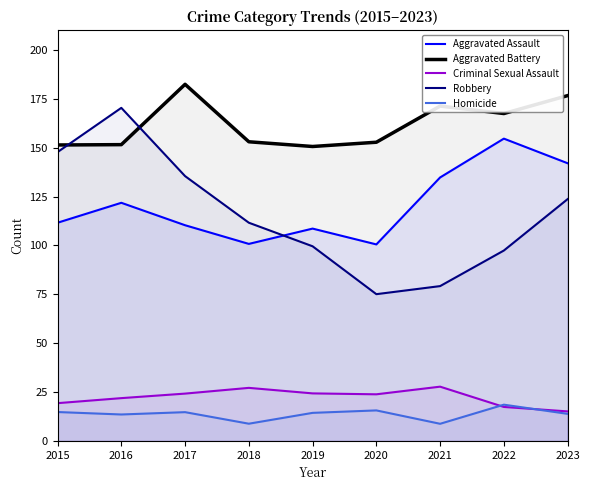

How many data points in Criminal Sexual Assault are less than 23?

4